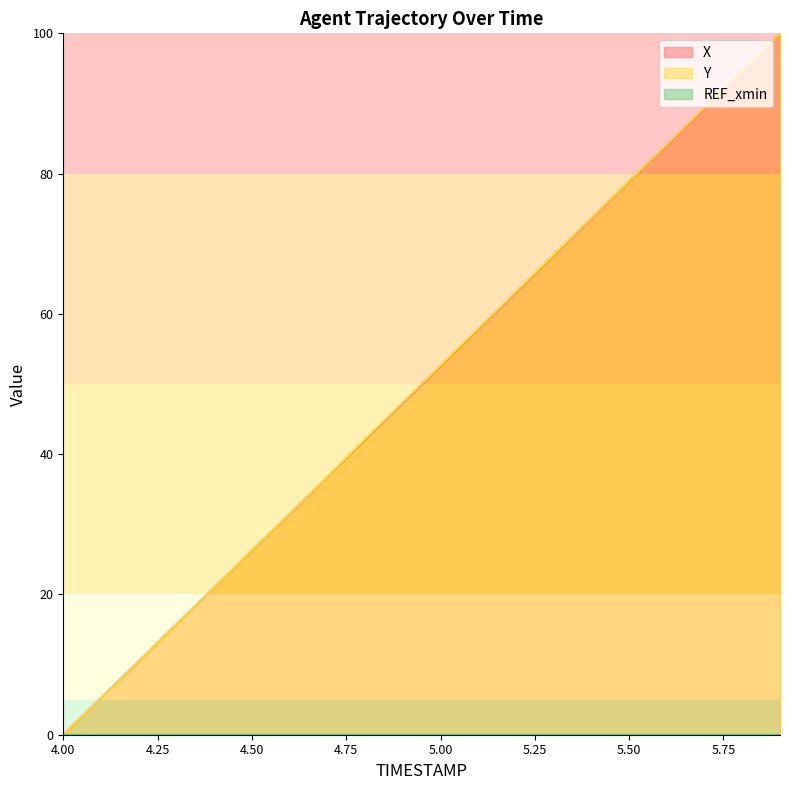

Is it true that X equals 17.0 at 5.50?

False